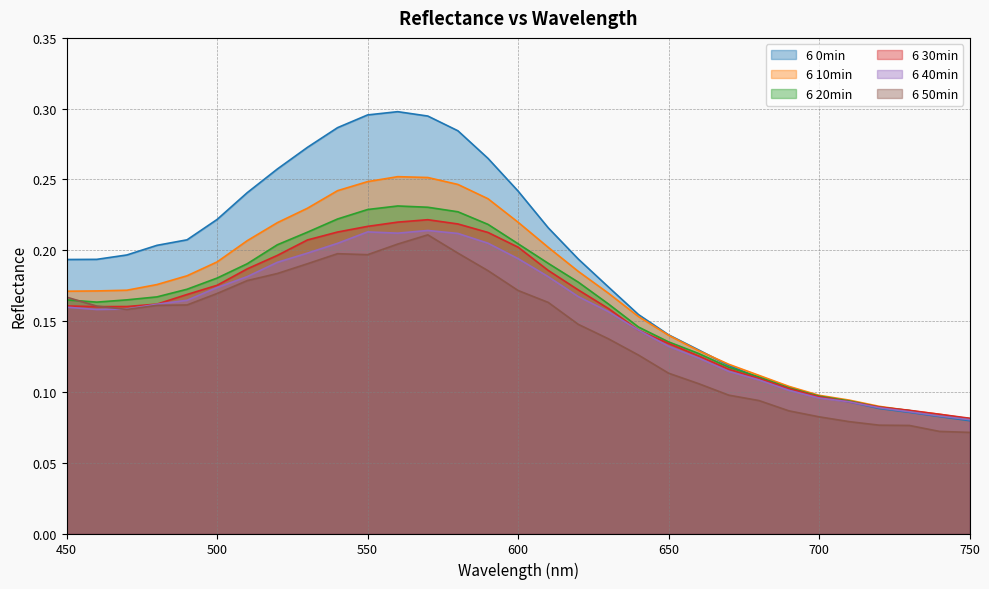

What is the difference between the 6 30min values at 520 and 690?

0.1